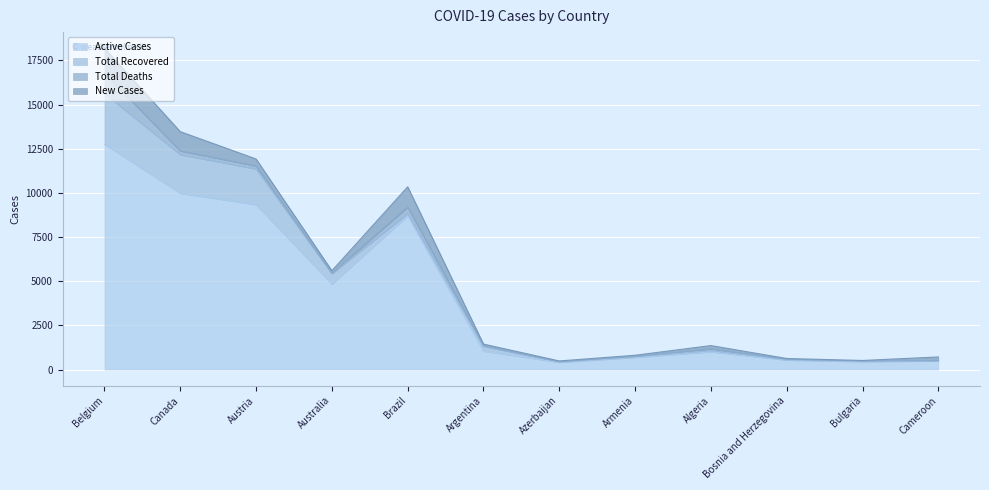

At which label does Active Cases first exceed 1045?

Belgium